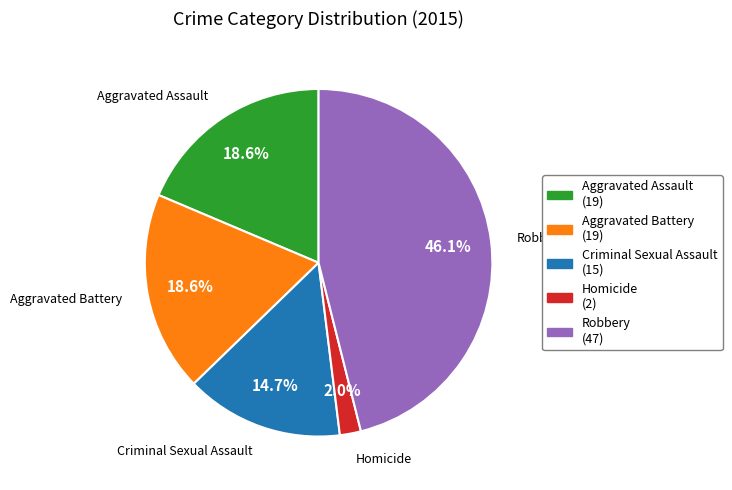

Which slice is the smallest?

Homicide